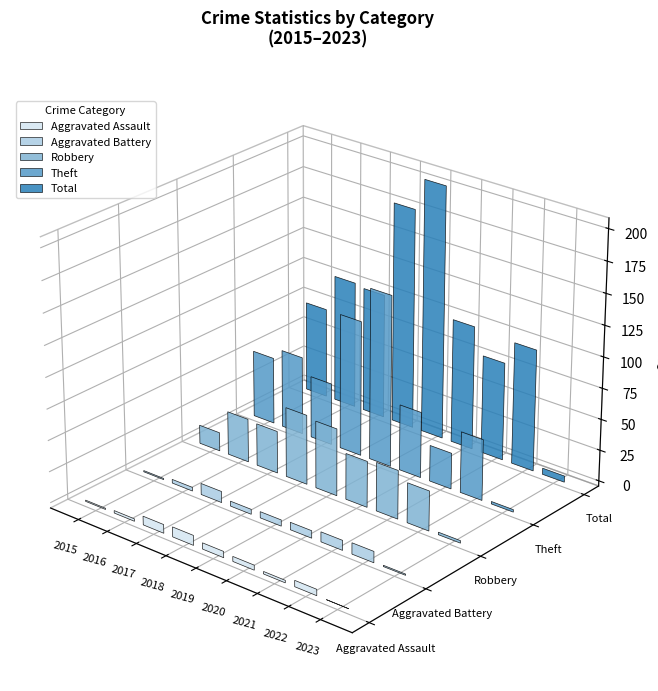

How many groups of bars are there?

9